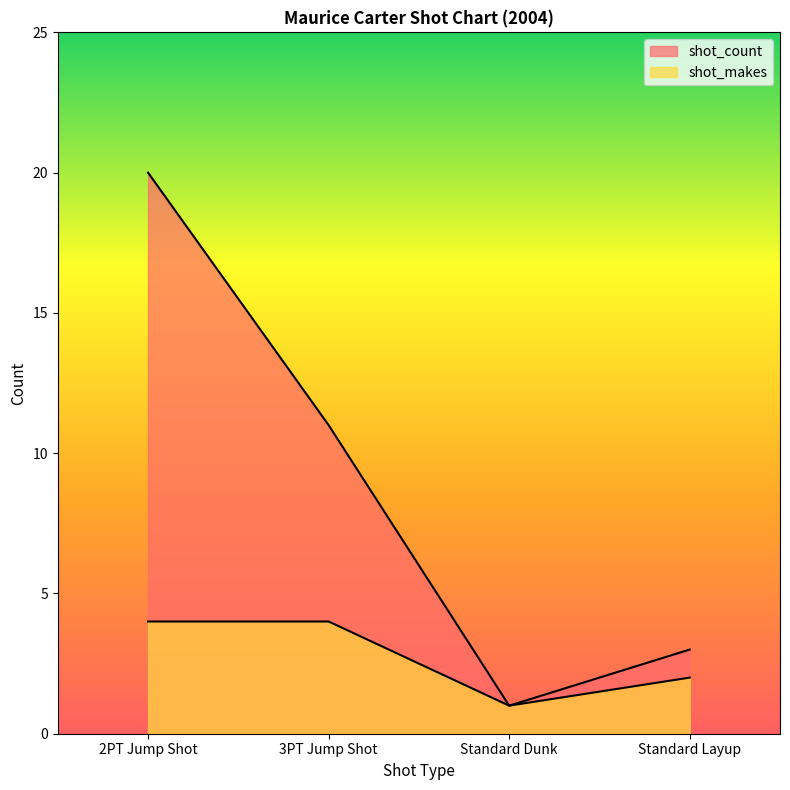

What is the label of the 2nd point from the left?

3PT Jump Shot